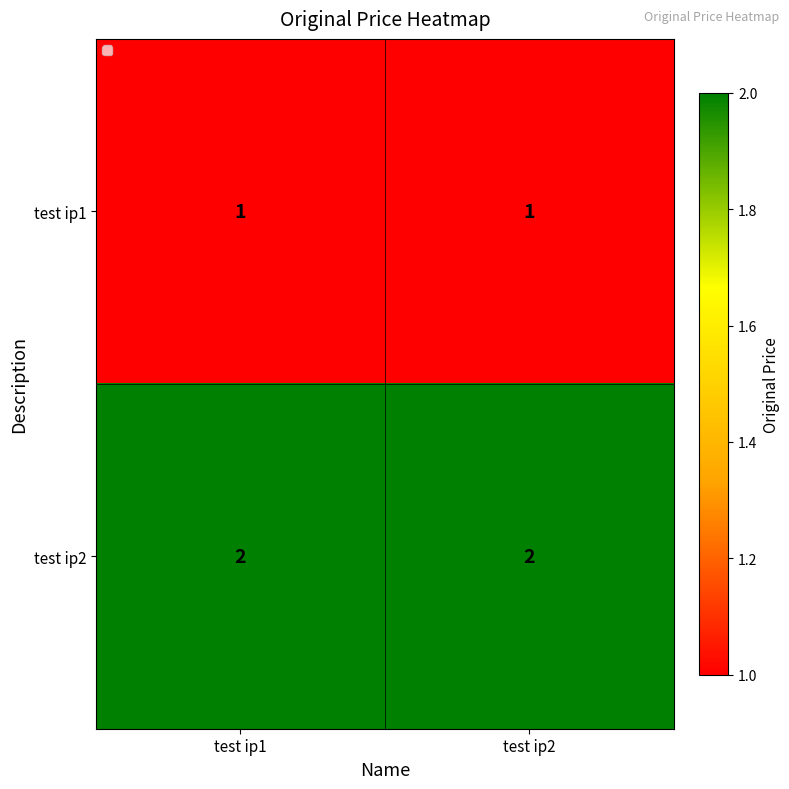

What is the difference between the highest and lowest values at test ip1?

1